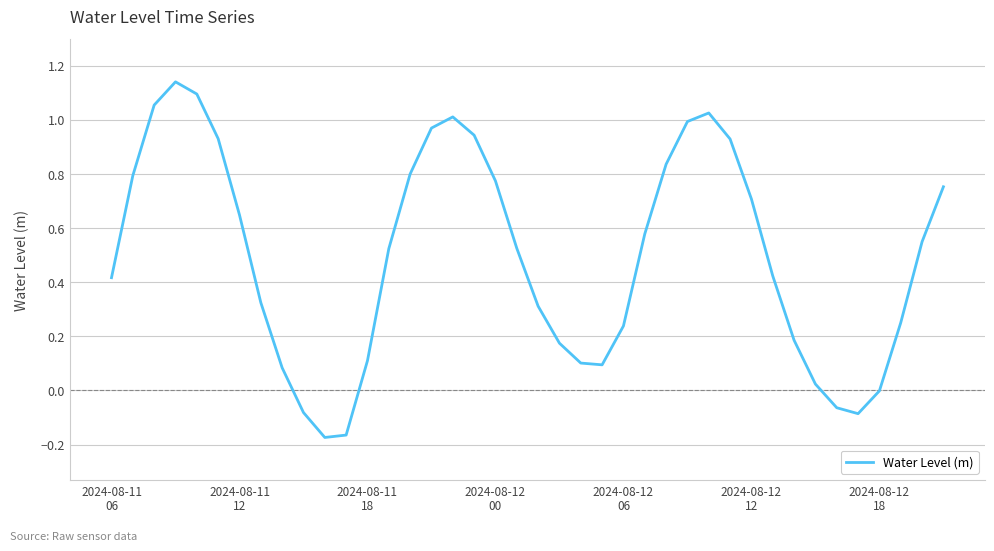

How many lines are shown in the chart?

1